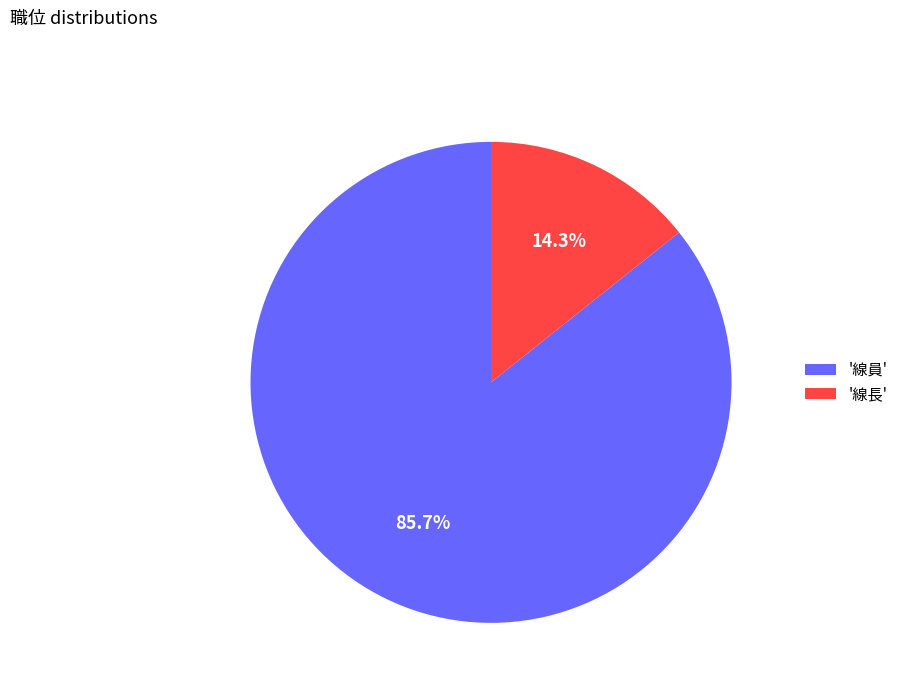

Is there a majority slice in this chart?

Yes